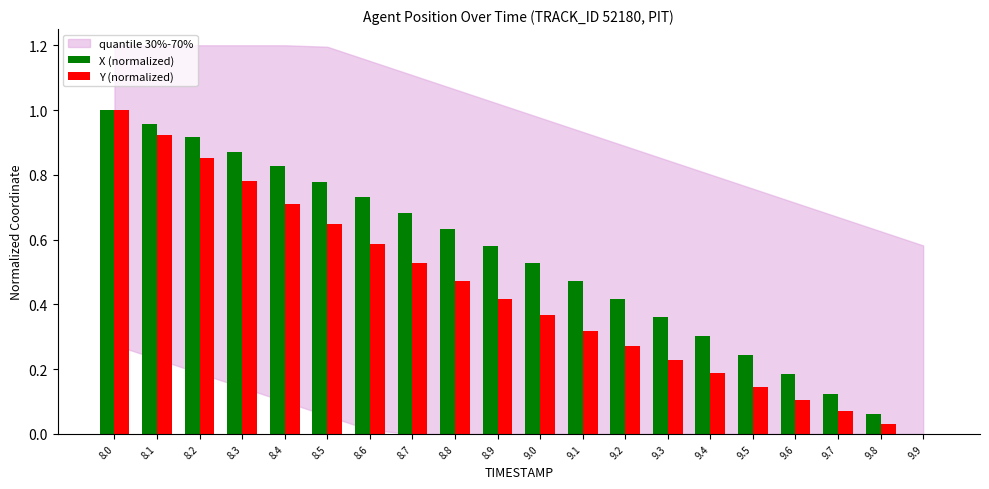

Which label corresponds to the largest value in the chart?

8.0